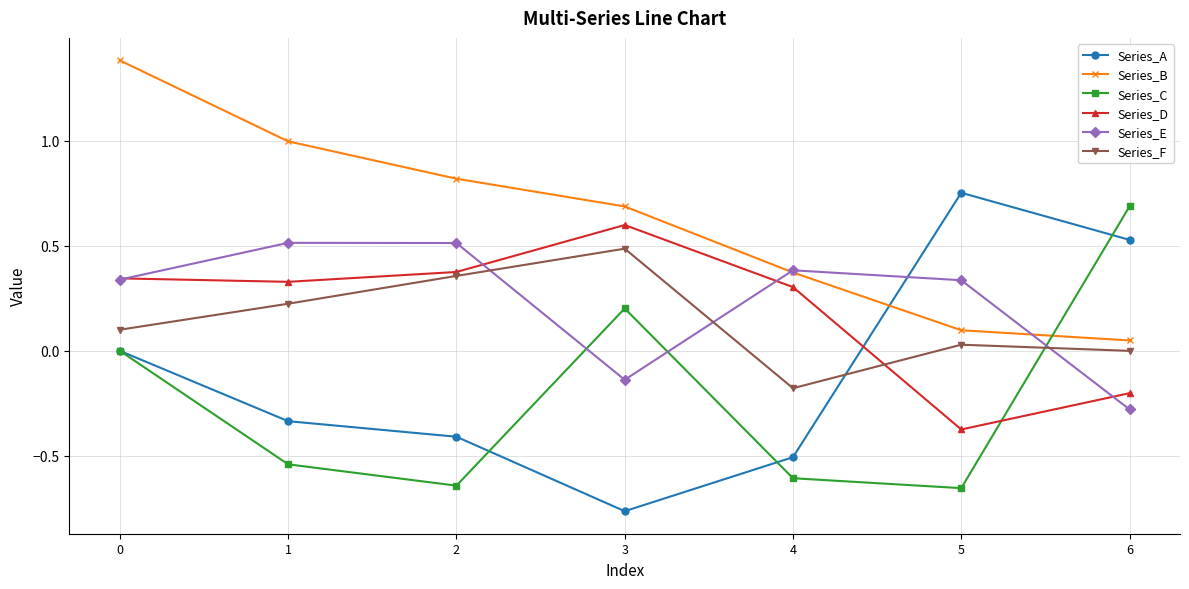

At which category does Series_F reach its first local peak?

3